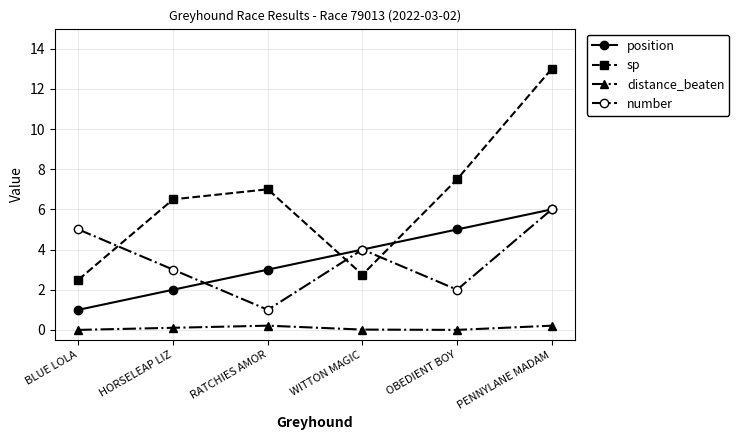

Which category has the highest value across all series?

PENNYLANE MADAM